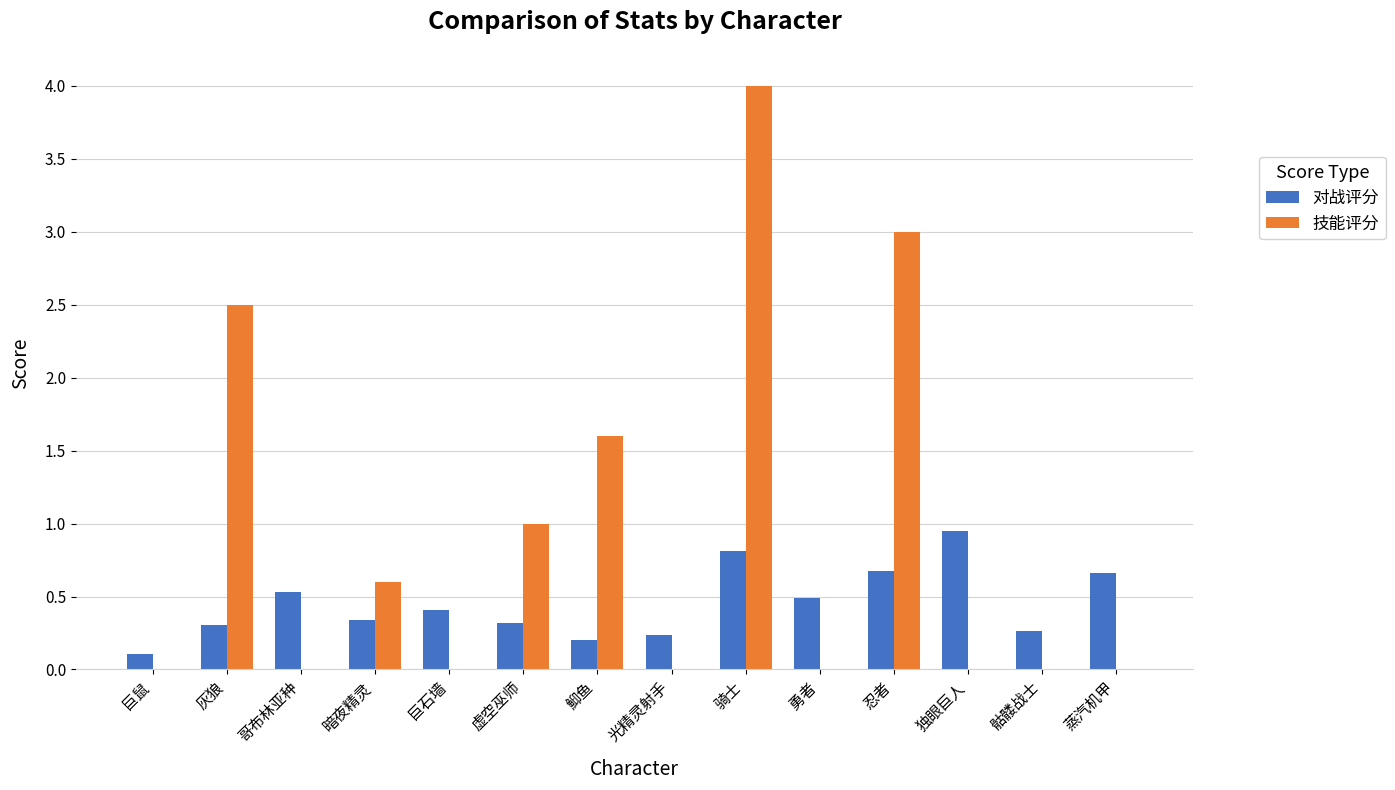

At which category is the sum across all series the highest?

骑士